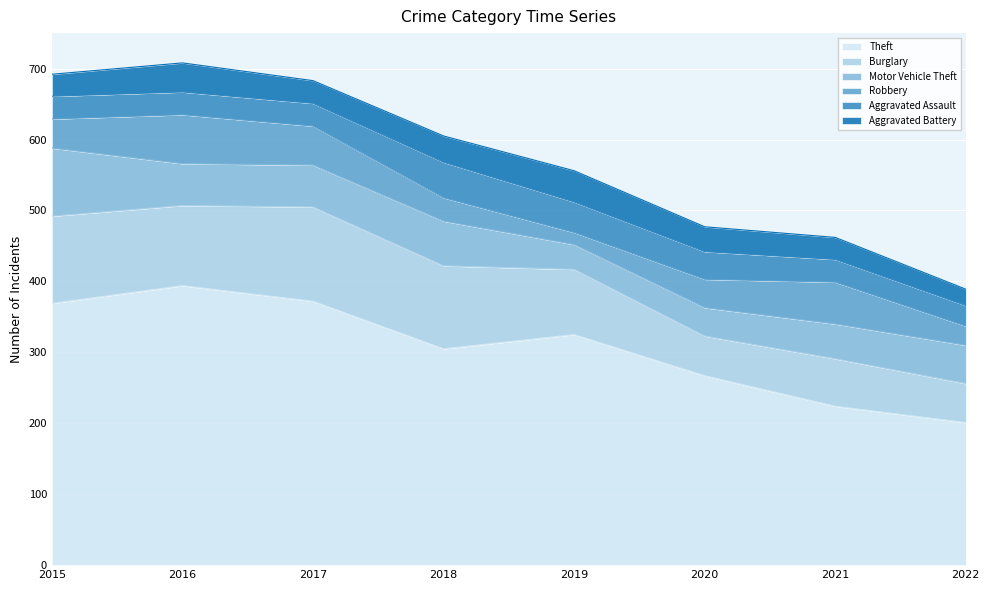

True or false: Aggravated Assault and Burglary intersect in this chart.

False